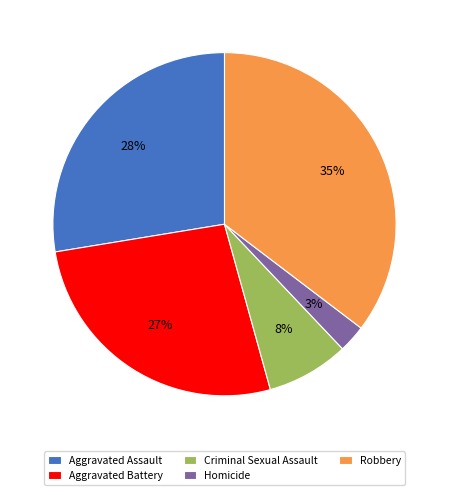

The Homicide slice represents 8% of the pie. True or false?

False